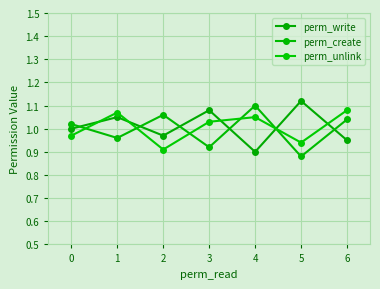

Where is the first local maximum for perm_write?

1